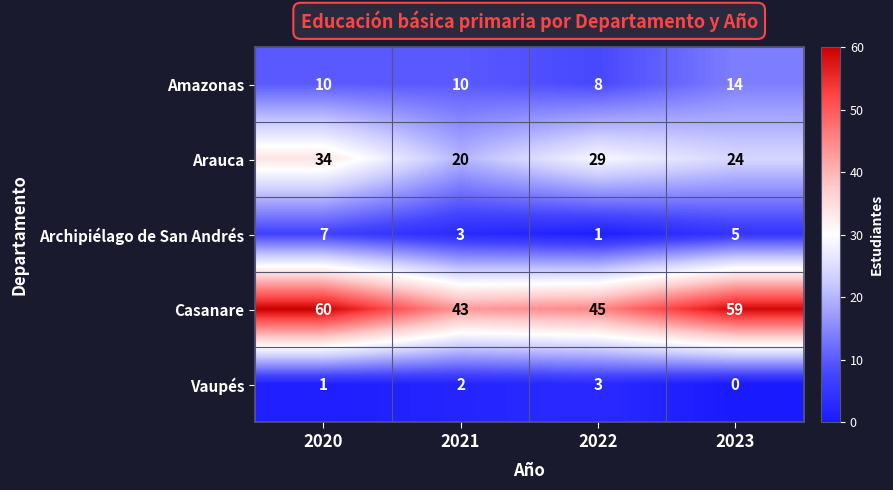

The value of Amazonas at 2022 is 5. True or false?

False